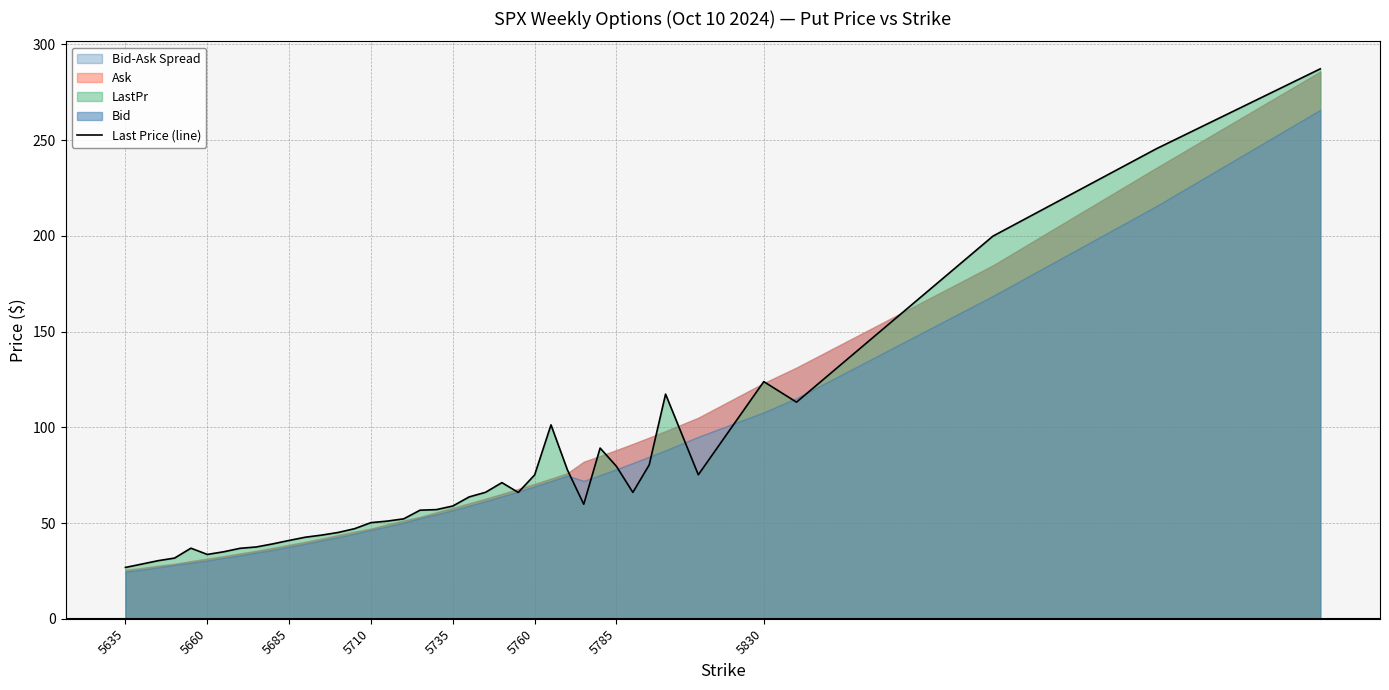

Where is Last Price (line) nearest to the value 157?

5830